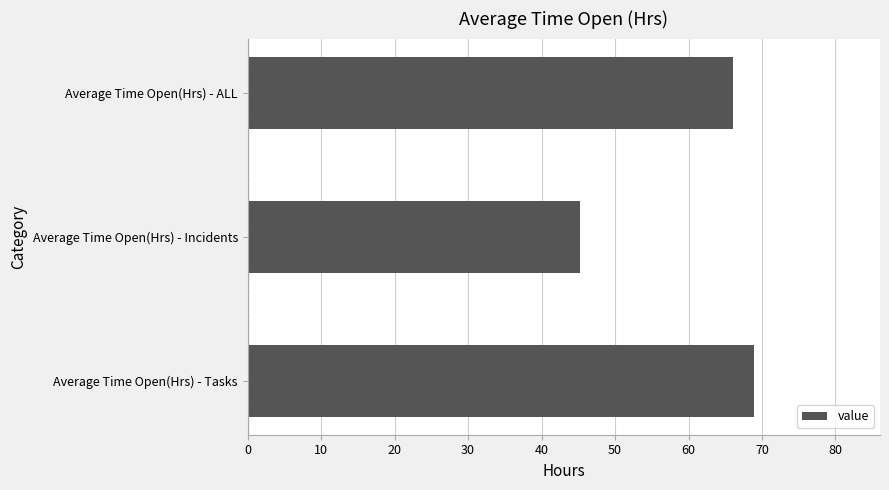

What is the difference between the values at Average Time Open(Hrs) - Tasks and Average Time Open(Hrs) - Incidents?

23.6